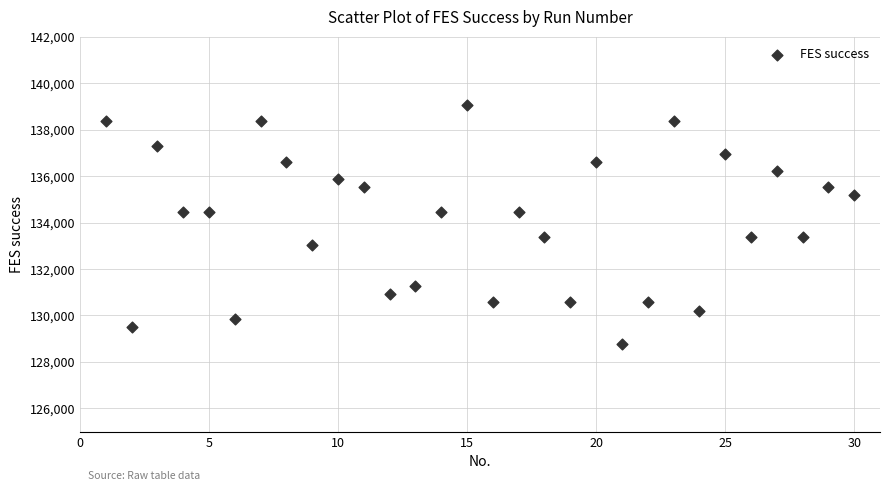

What is the range of Y values (max minus min)?

10295